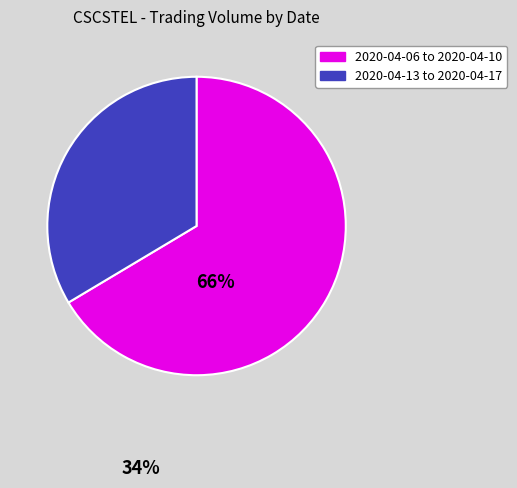

Is there any slice that represents more than half of the pie?

Yes